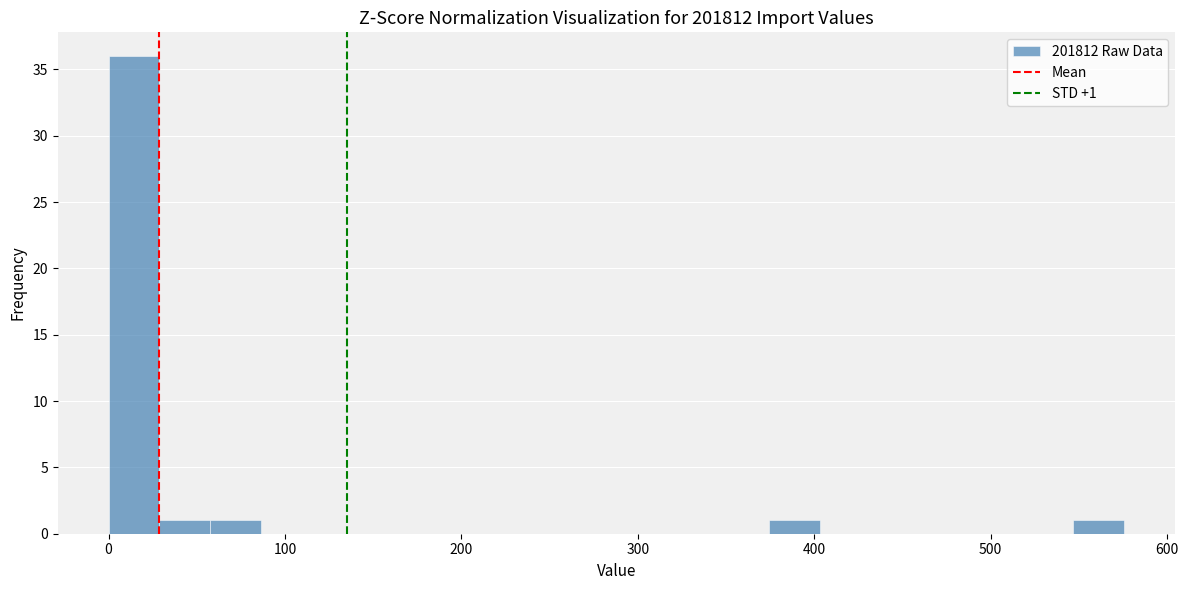

Read against the x-axis, roughly where is the centre of the tallest bar?

10